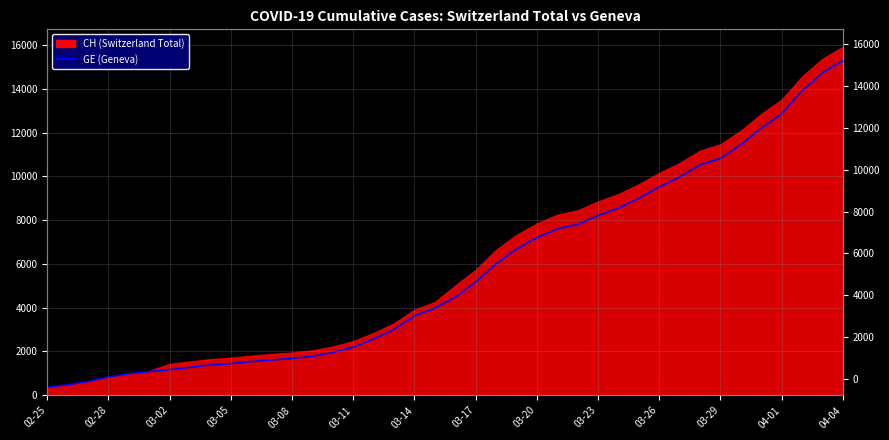

How many values are below 4485?

20